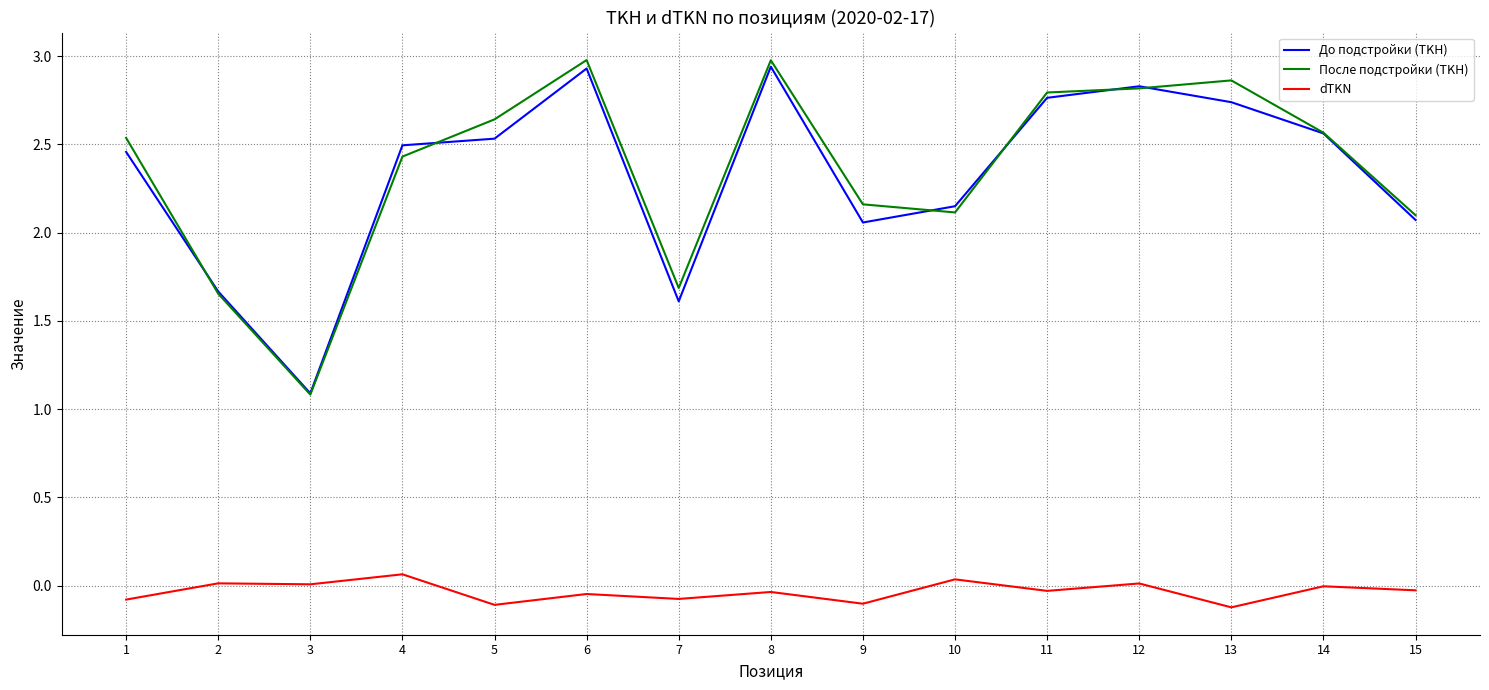

What is the difference between the maximum and minimum values in the До подстройки (TKH) series?

1.9